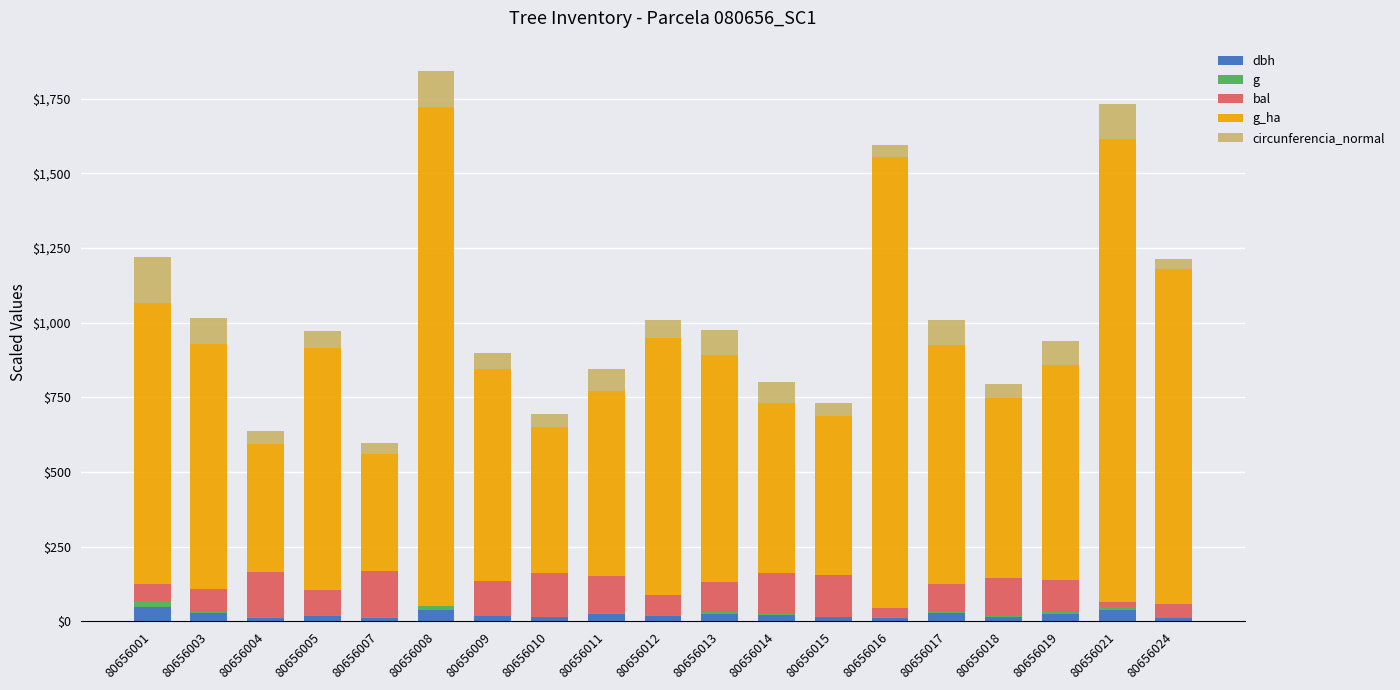

At which label does dbh first exceed 18?

80656001